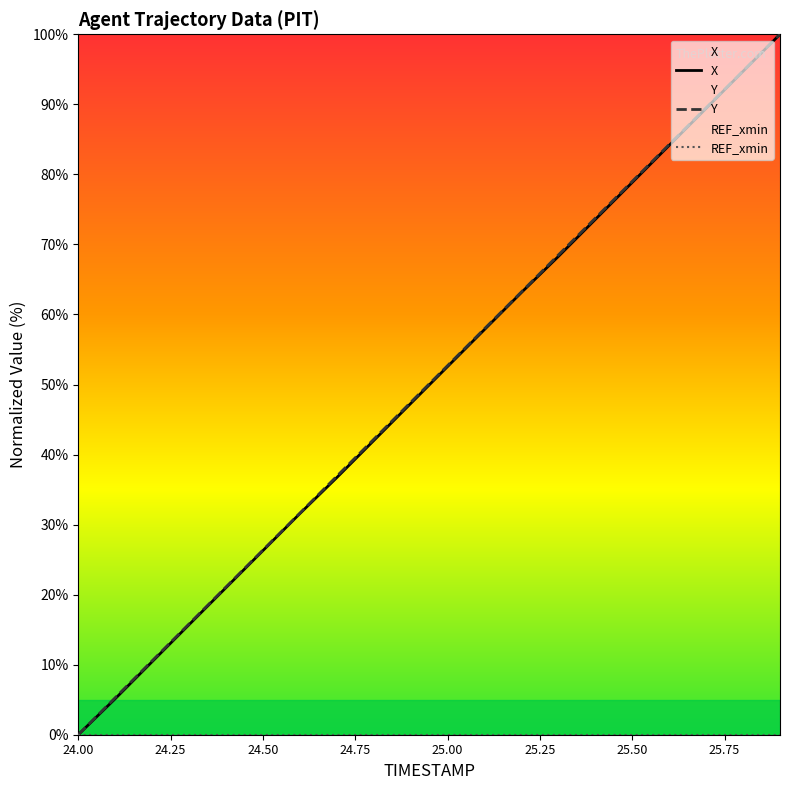

What is the difference between the maximum and minimum values in the Y series?

100.0